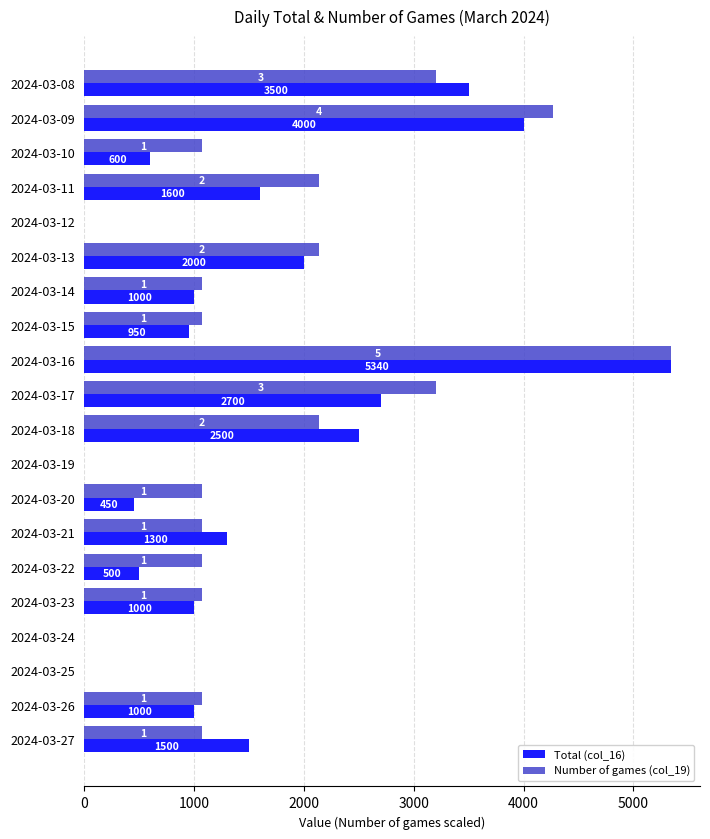

The Number of games (col_19) series shows 7303 at 2024-03-09. True or false?

False